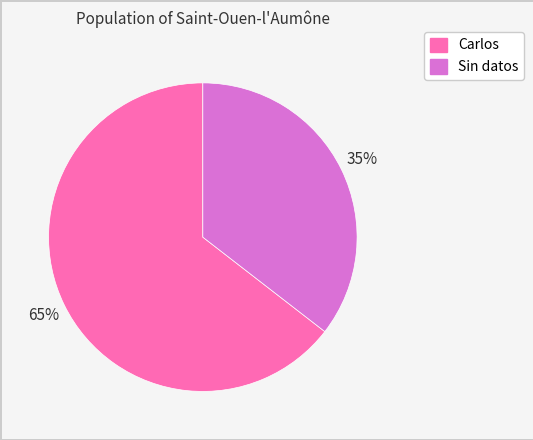

Between Sin datos and Carlos, which is larger?

Carlos